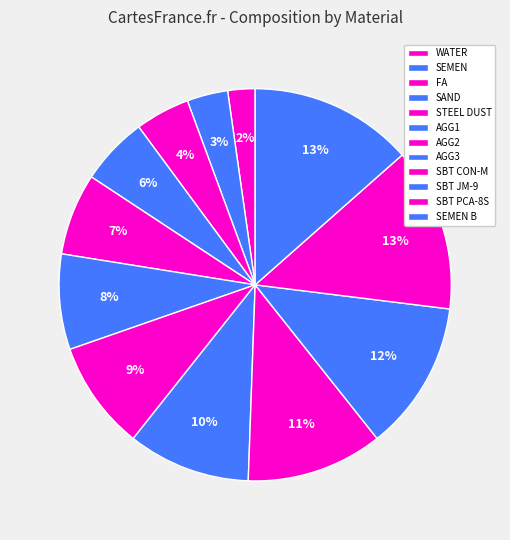

Is there a majority slice in this chart?

No